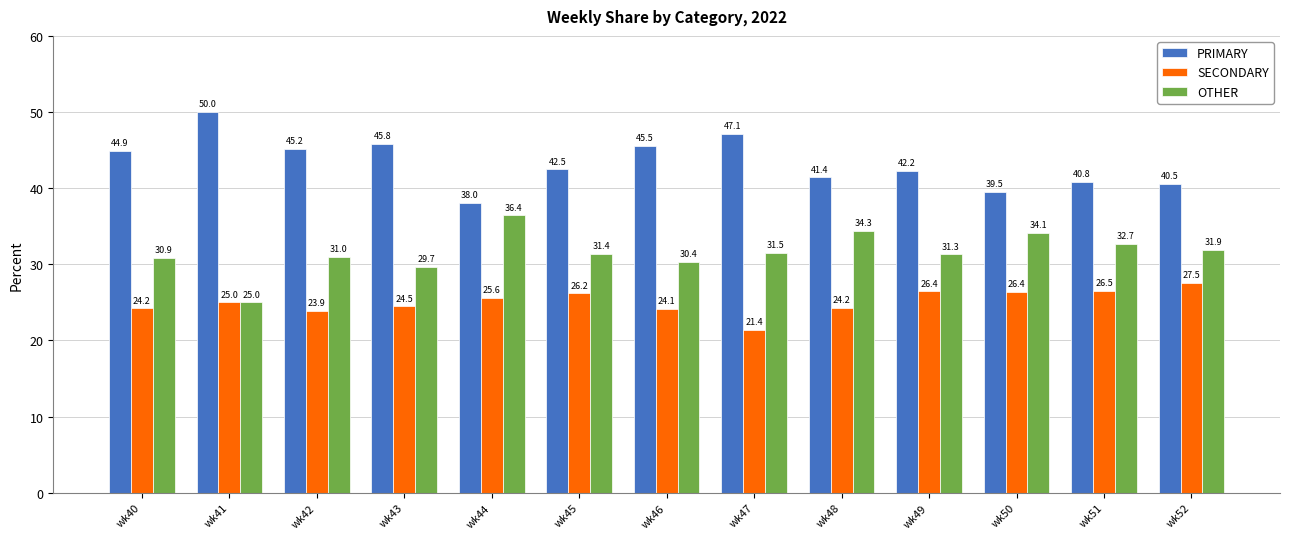

What is the spread (max minus min) of values at wk42?

21.3